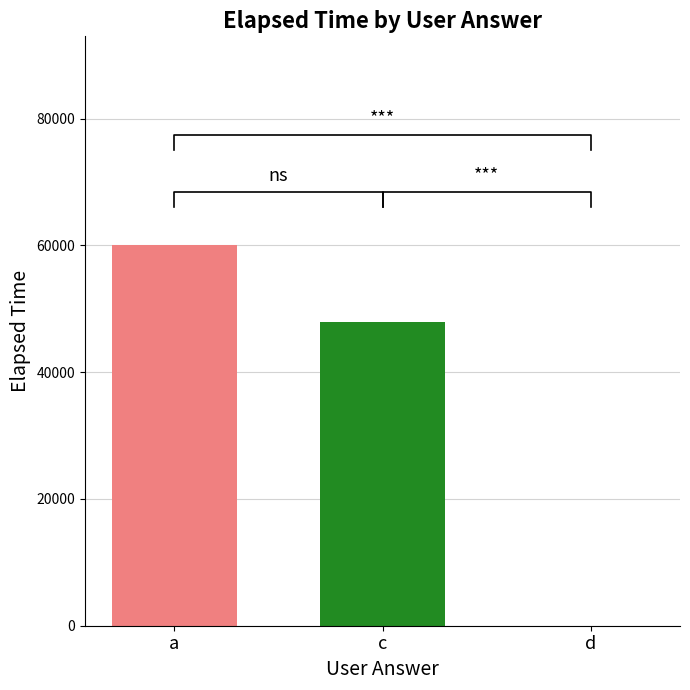

Where does the data first go above 46000?

a